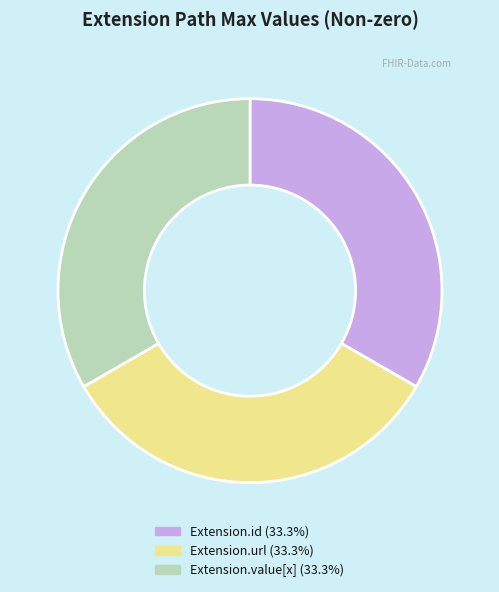

Is there any slice that represents more than half of the pie?

No